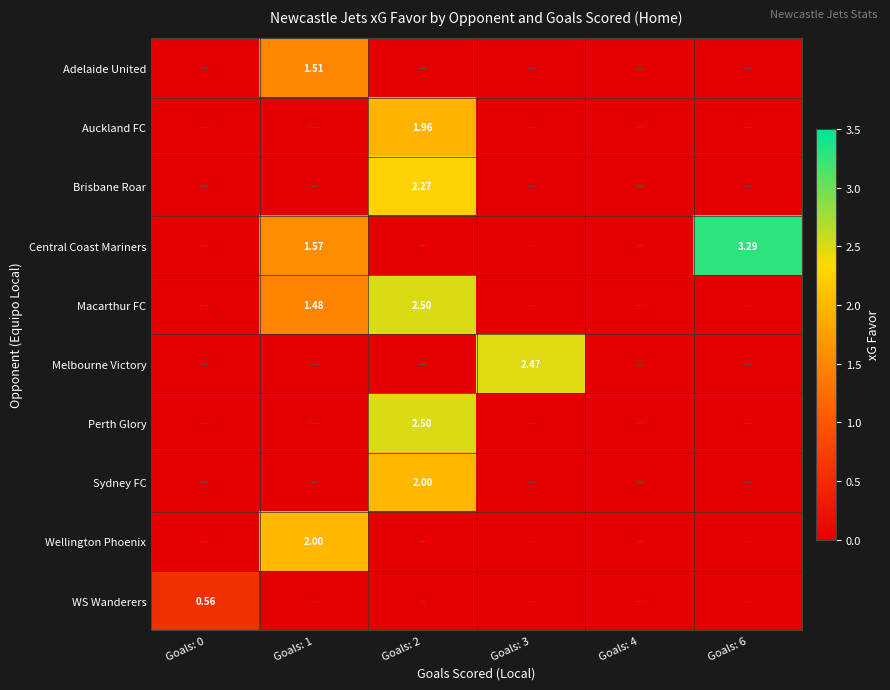

Is the value of Macarthur FC at Goals: 2 greater than the value of Auckland FC at Goals: 2?

Yes